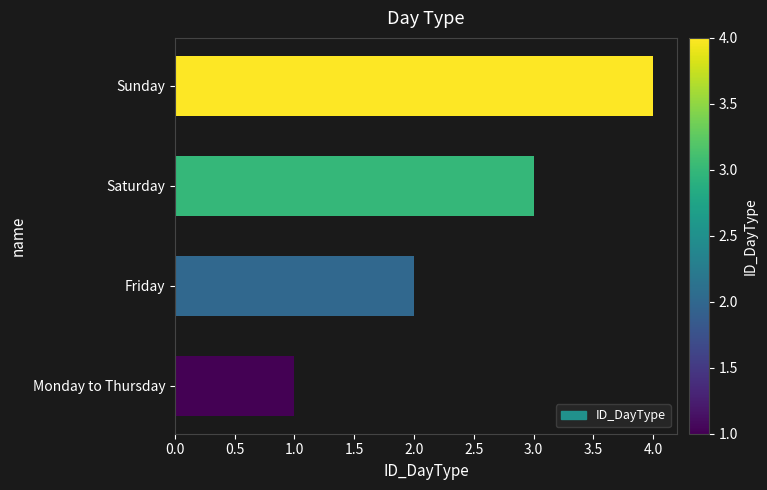

How many data points does each series have?

4